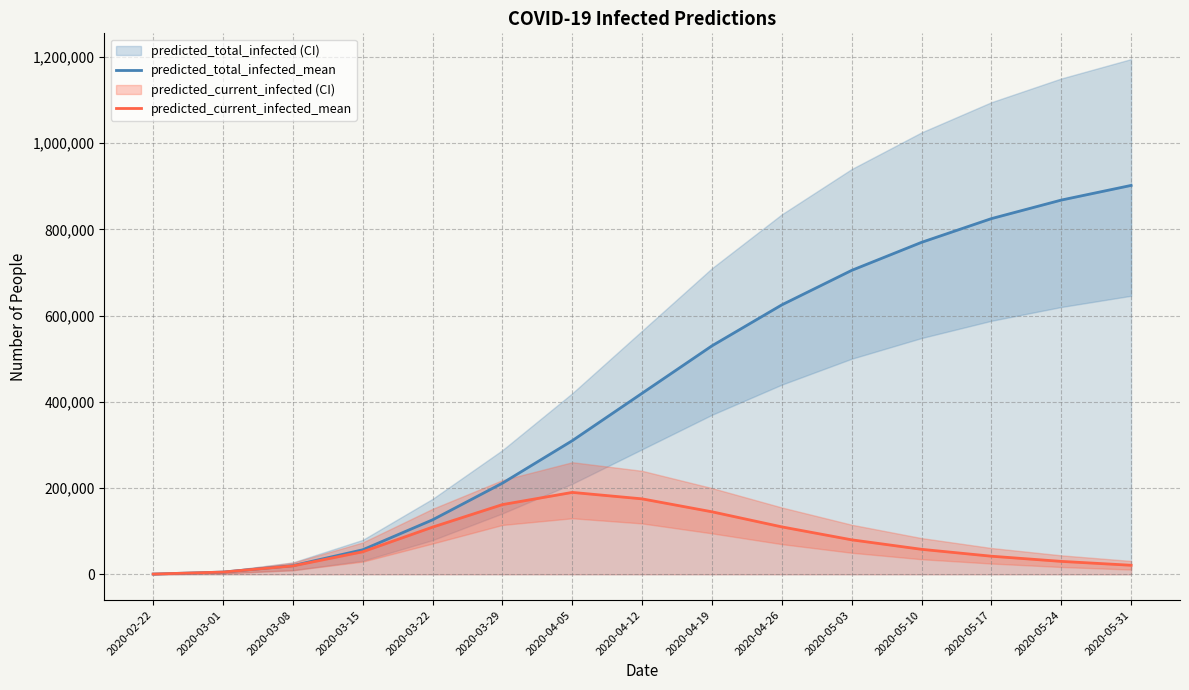

Which has a higher value, 2020-02-22 or 2020-03-22?

2020-03-22